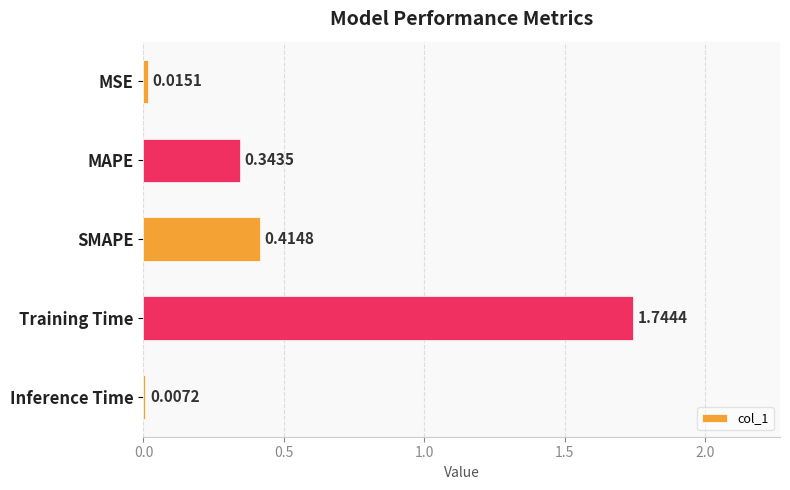

What is the average value?

0.5